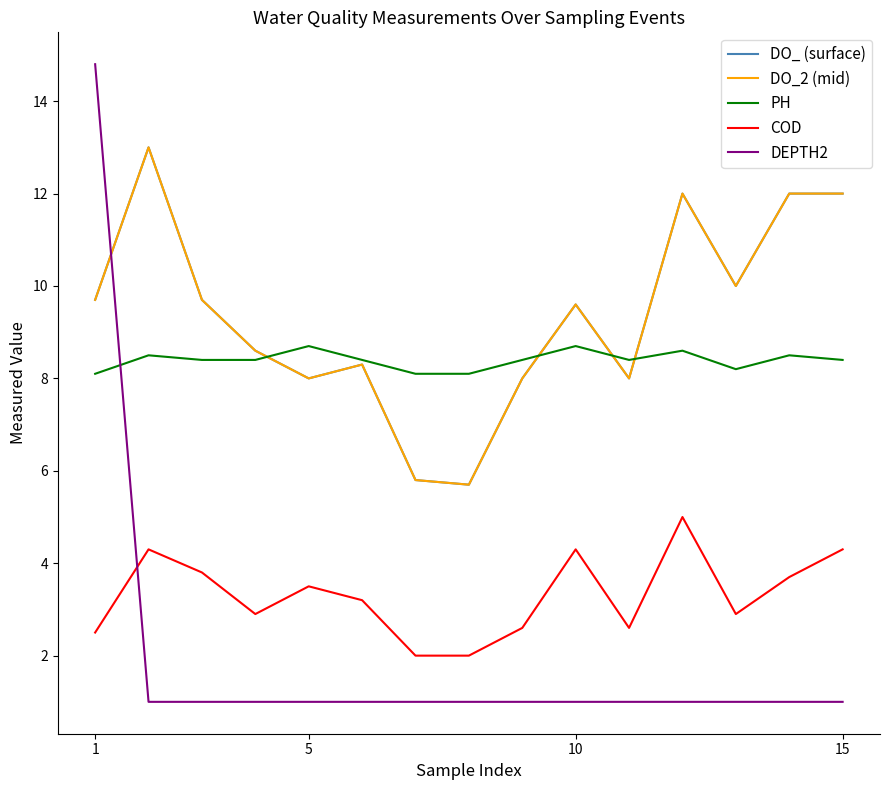

Does the chart display data point markers on the line(s)?

No